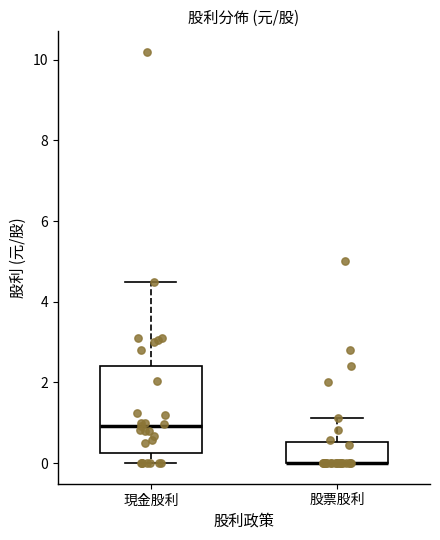

Reading left to right, transcribe this box plot: for each box, give where its median line is, the range the box spans, and where its two whiskers end, as read against the y-axis. The values are not printed on the chart, so give them approximately, as read against the axis.

現金股利: median 1.0, box 0.2 to 2.4, whiskers 0.0 to 4.6
股票股利: median 0.0 (drawn on the box's lower edge), box 0.0 to 0.6, whiskers 0.0 to 1.2